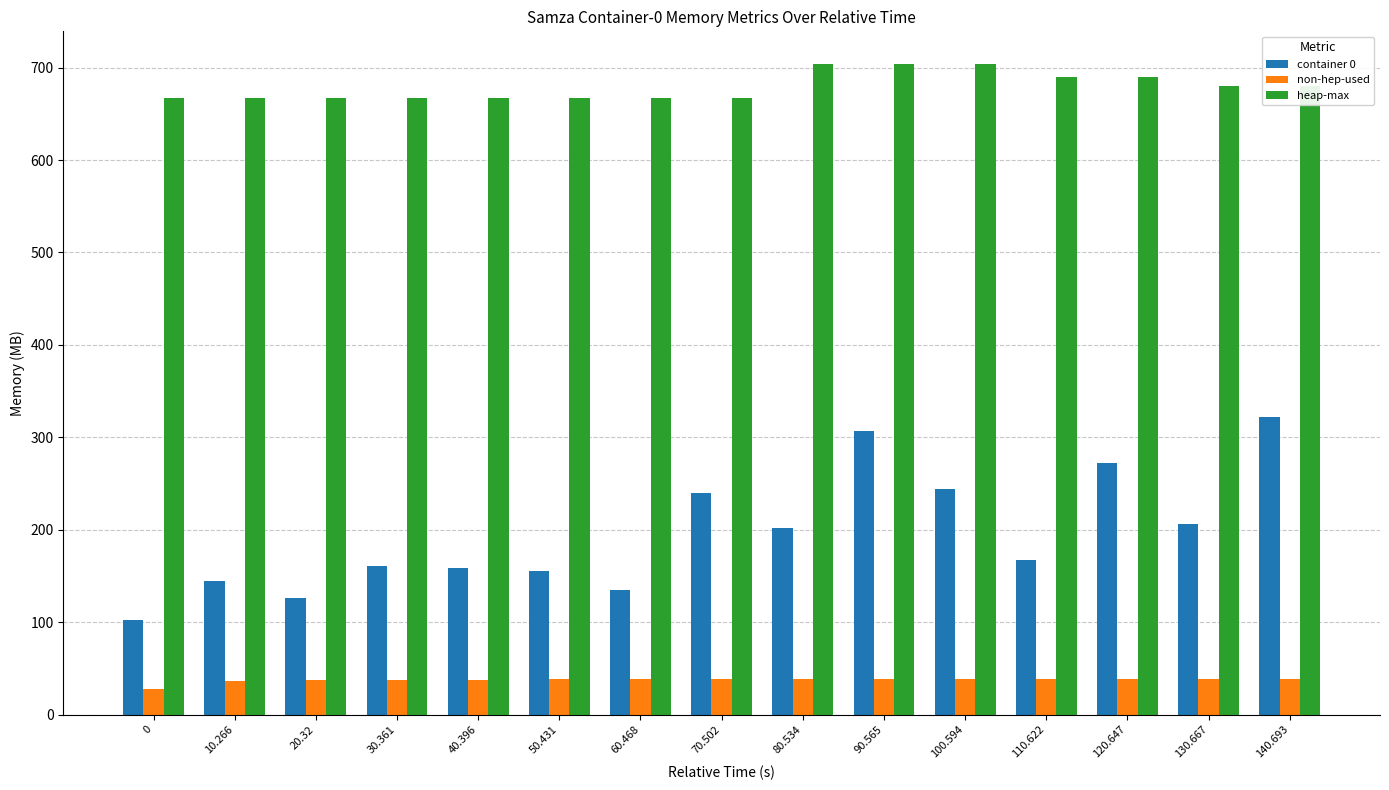

How many categories are shown in the chart?

15